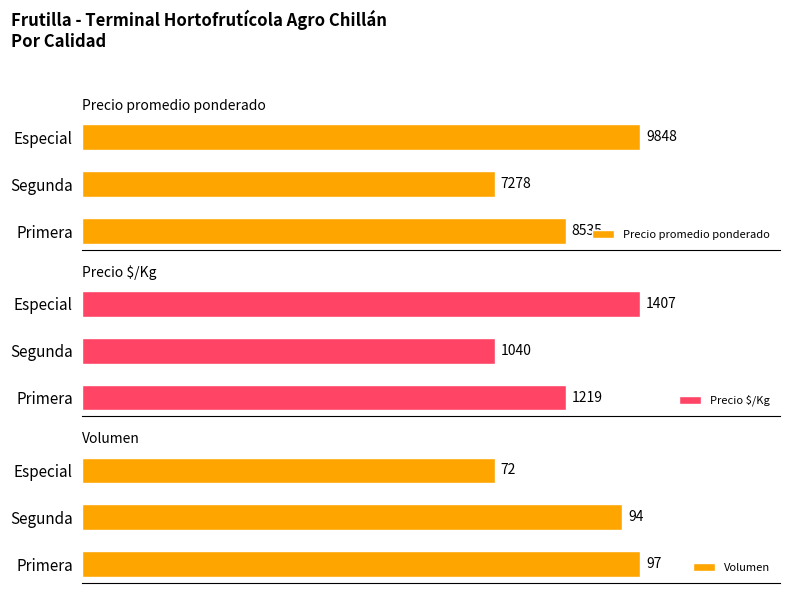

Where is Precio promedio ponderado nearest to the value 8563?

Primera